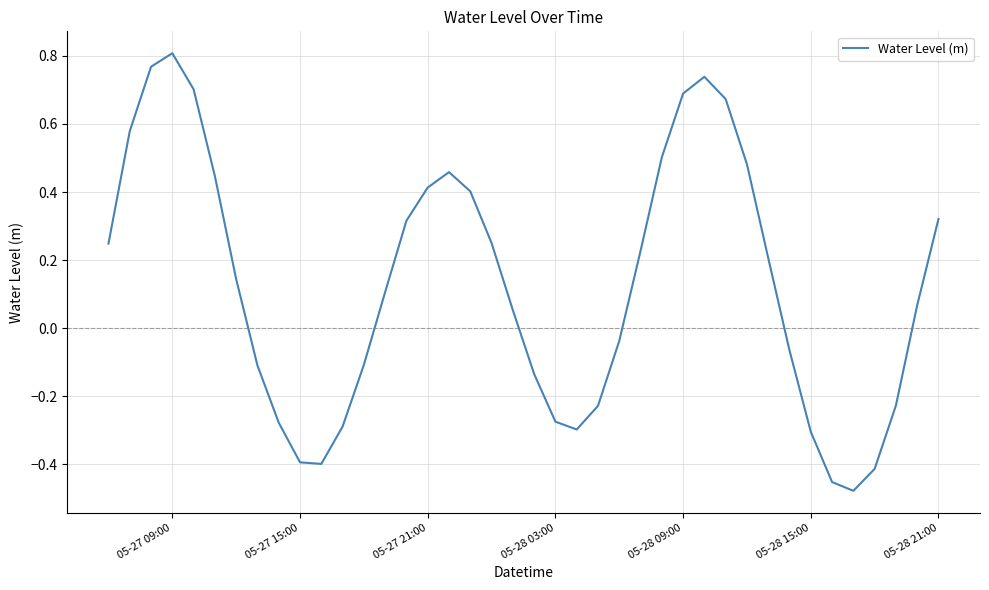

How many negative values are there?

17